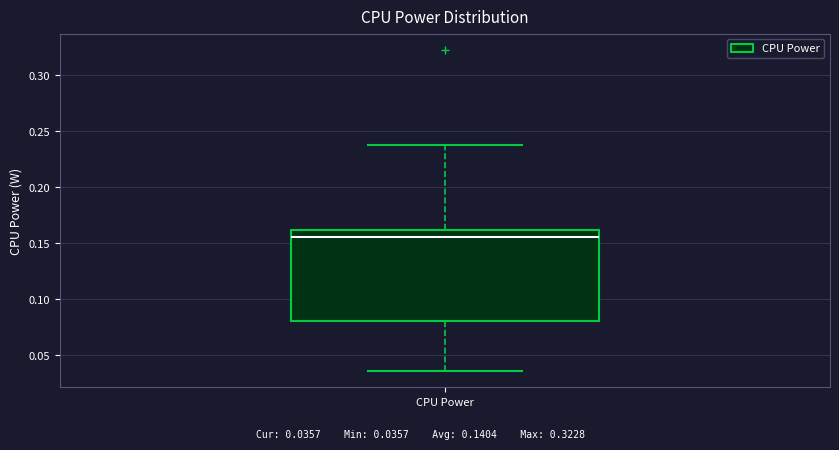

Read this box plot against the y-axis: the position of the median line, the range covered by the box, and the ends of both whiskers. The values are not printed on the chart, so give them approximately, as read against the axis.

median 0.155, box 0.080 to 0.160, whiskers 0.035 to 0.240